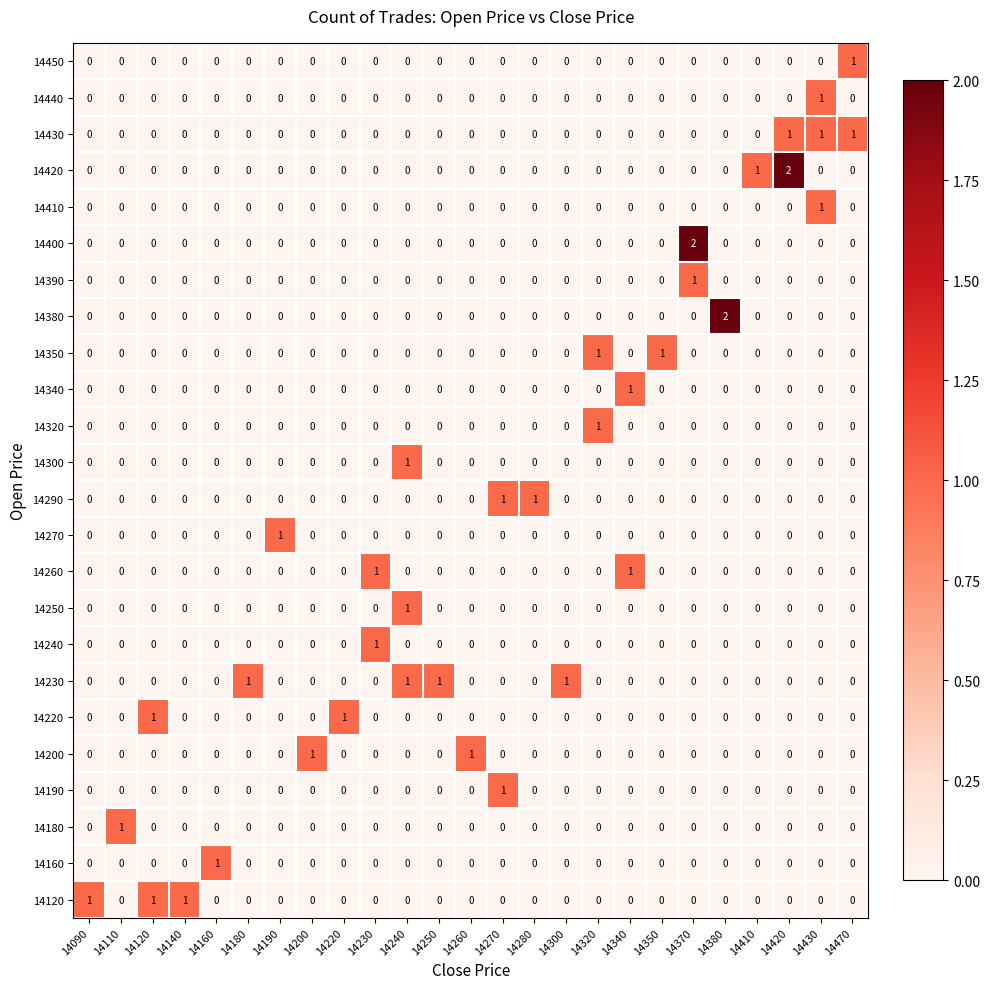

Which series changed the most between 14260 and 14370?

14400